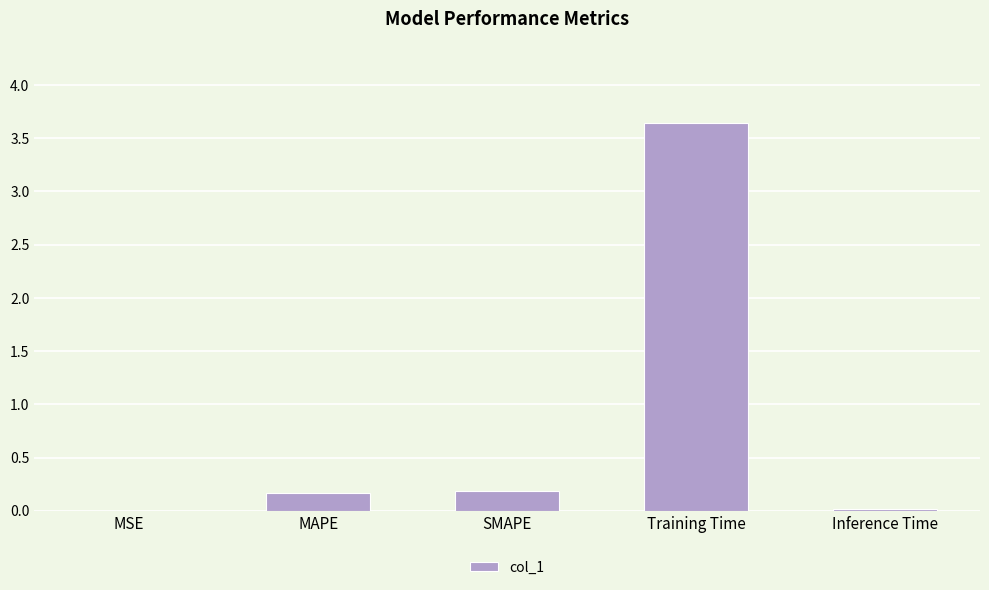

Which category has the highest value across all series?

Training Time